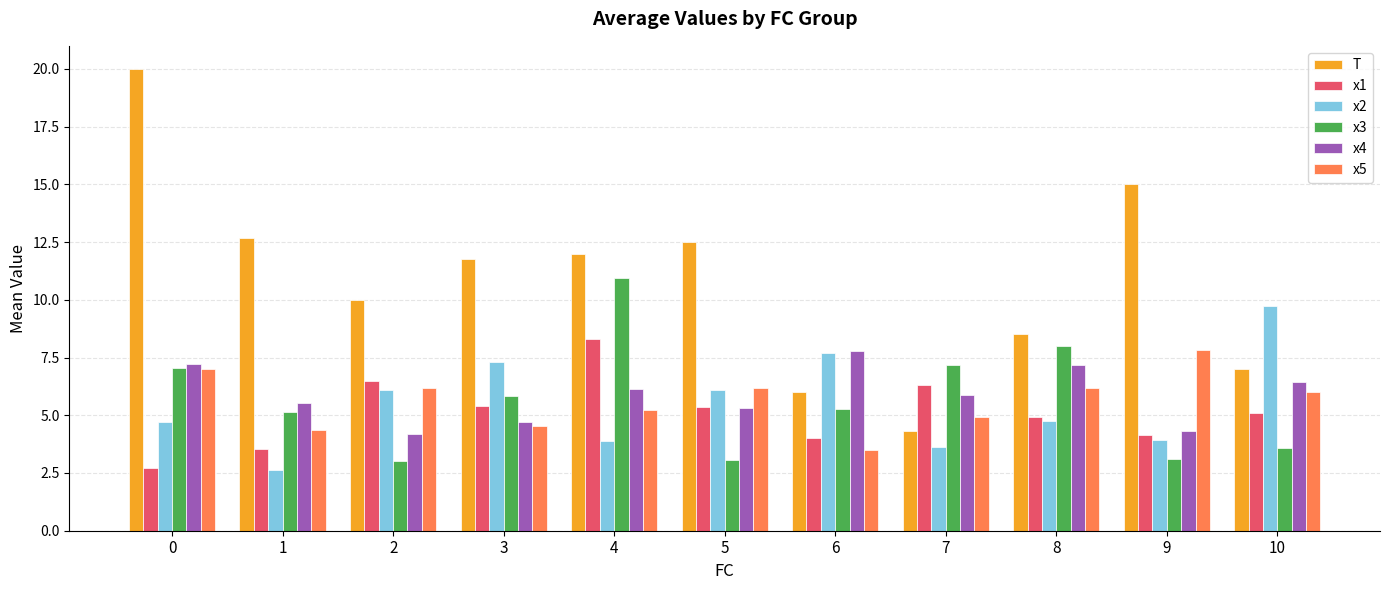

What value does the x1 series have at 8?

4.9